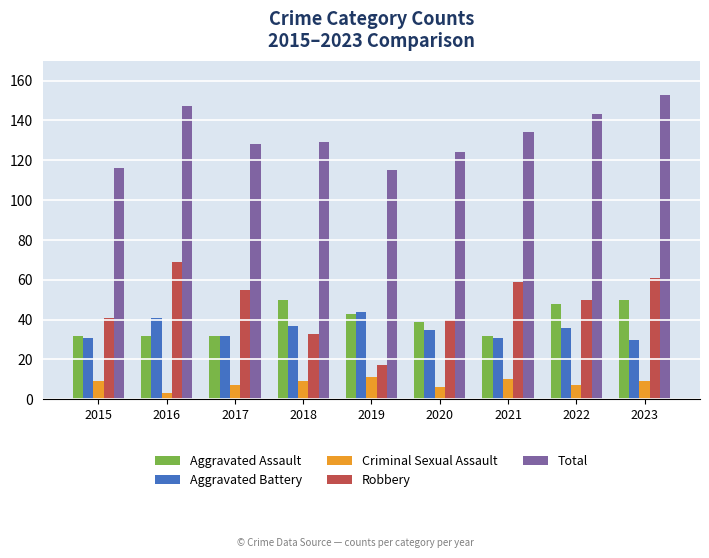

What is the lowest value of the Robbery series?

17